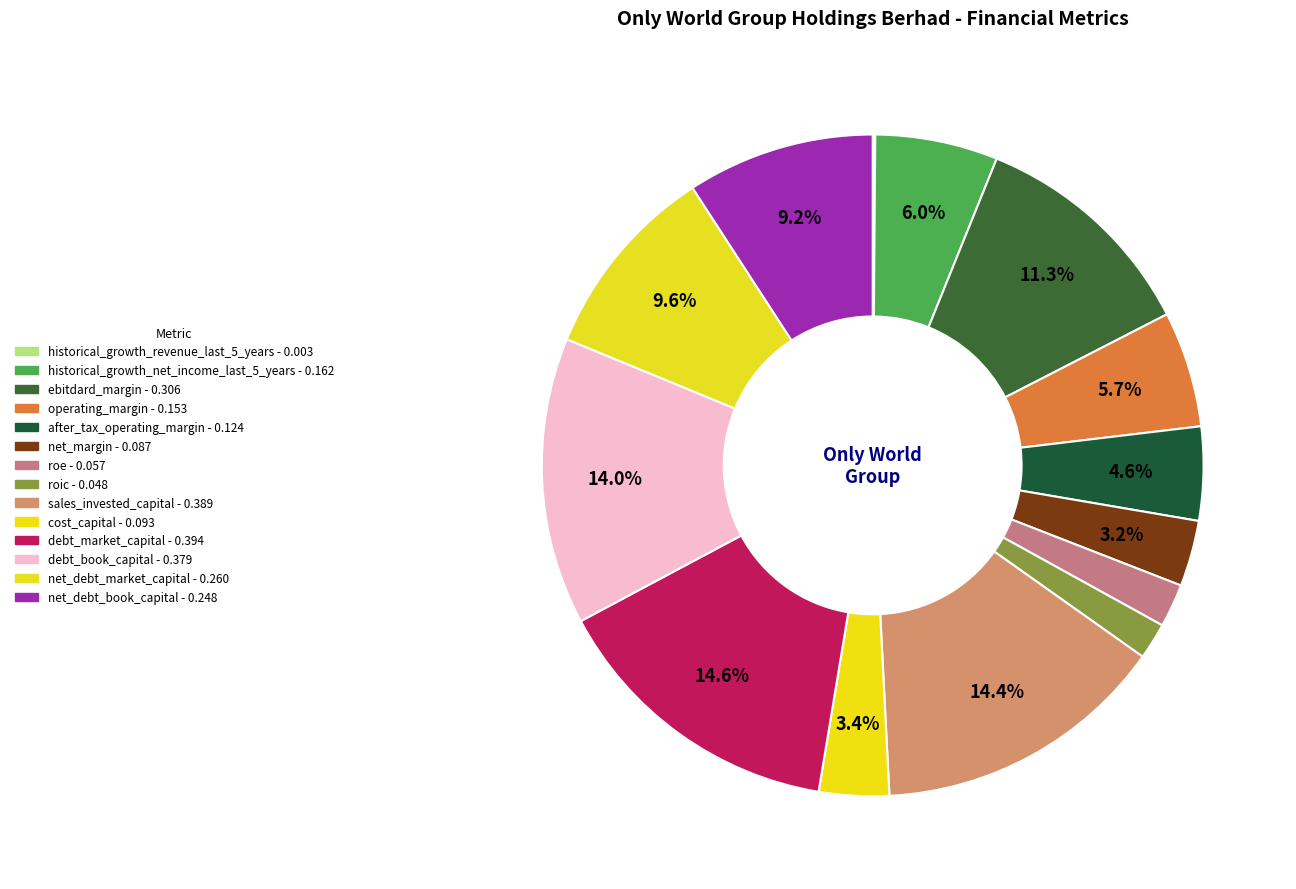

Rank the categories by value from highest to lowest.

debt_market_capital, sales_invested_capital, debt_book_capital, ebitdard_margin, net_debt_market_capital, net_debt_book_capital, historical_growth_net_income_last_5_years, operating_margin, after_tax_operating_margin, cost_capital, net_margin, roe, roic, historical_growth_revenue_last_5_years